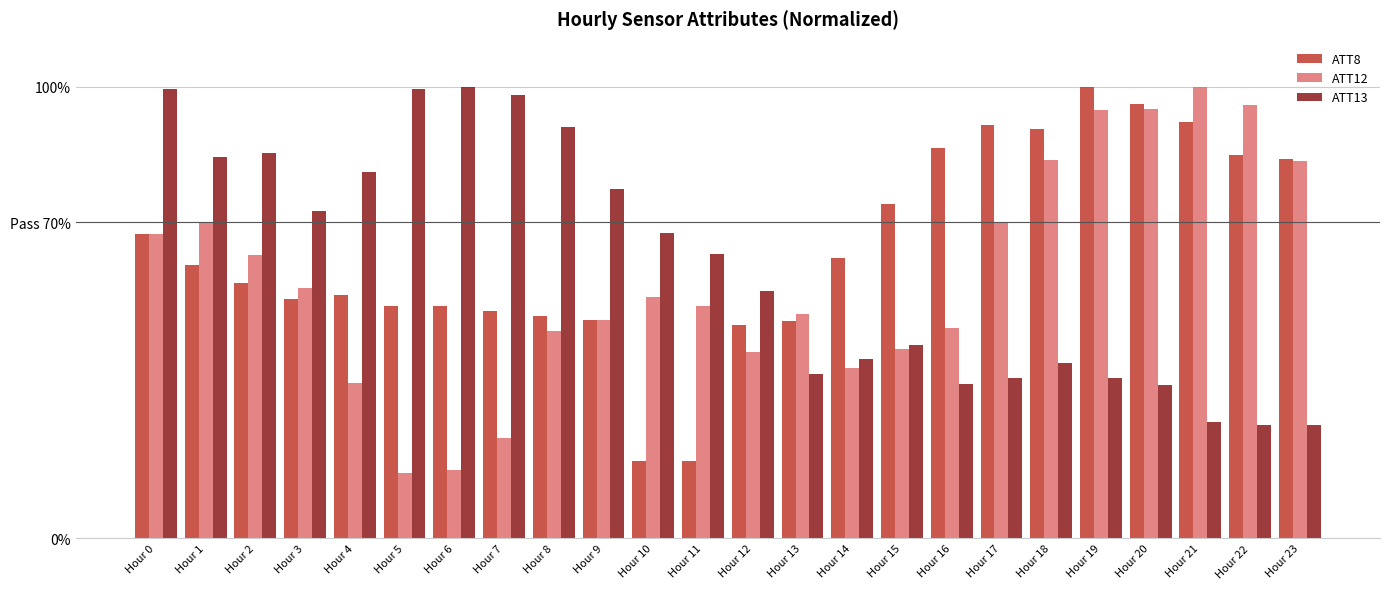

What is the difference between the maximum and minimum values in the ATT12 series?

85.6